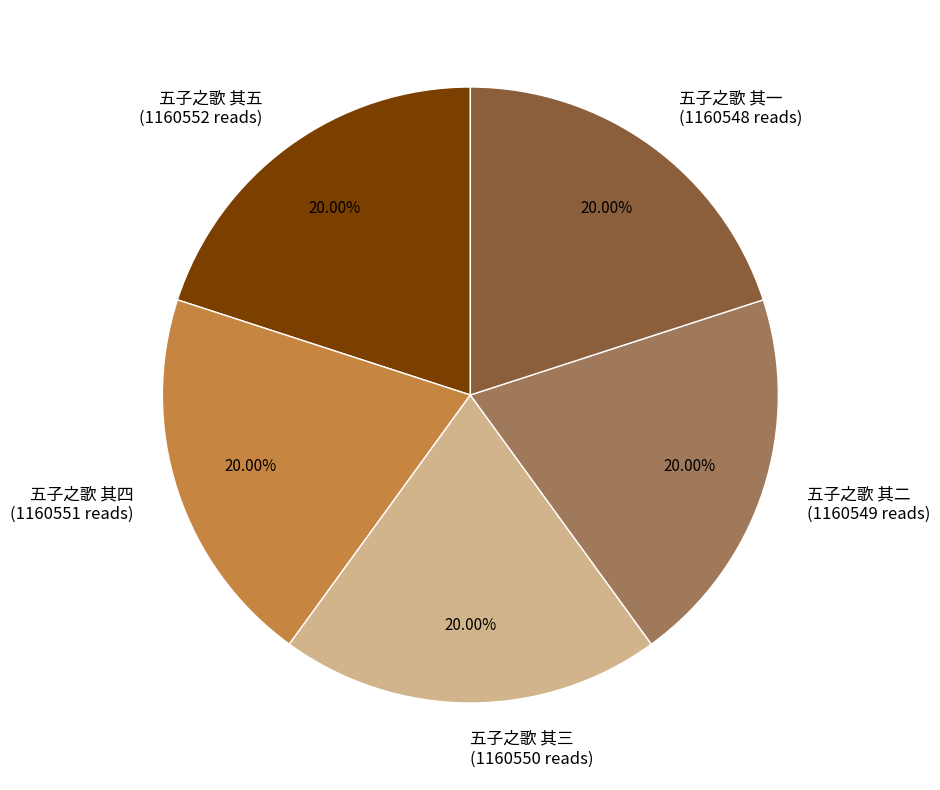

What is the ratio of the value at 五子之歌 其五 to the value at 五子之歌 其三?

1.0